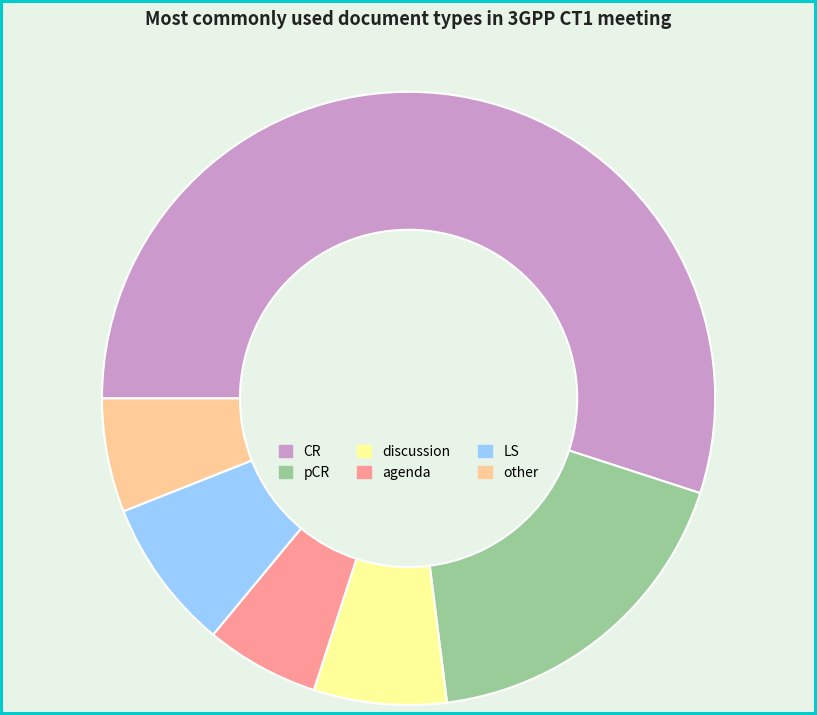

Which slice is the largest?

CR